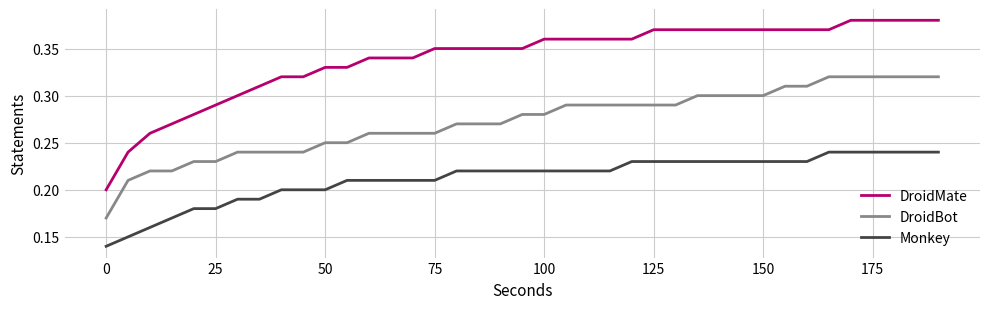

Which series has the largest total across all categories?

DroidMate